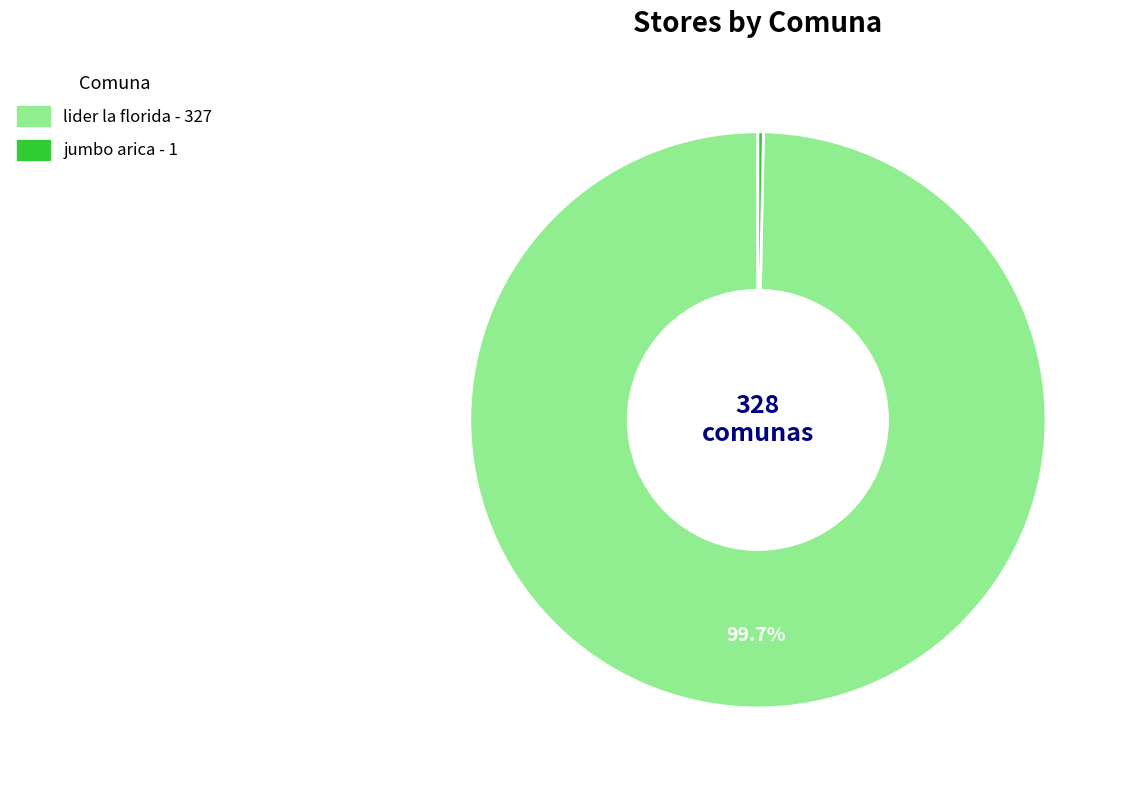

How many segments does this pie chart have?

2